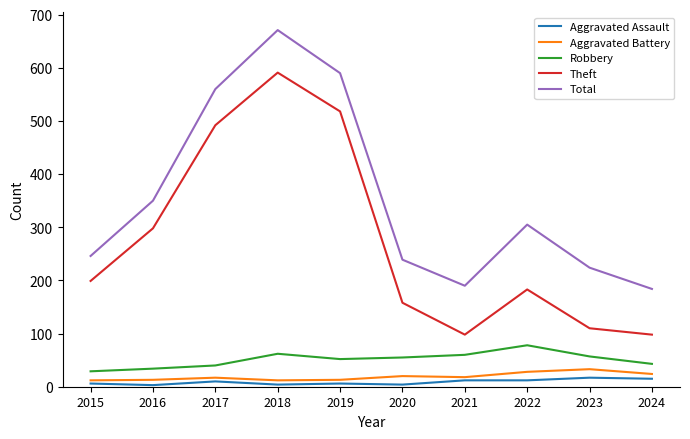

Between 2017 and 2018, which series saw the biggest shift?

Total